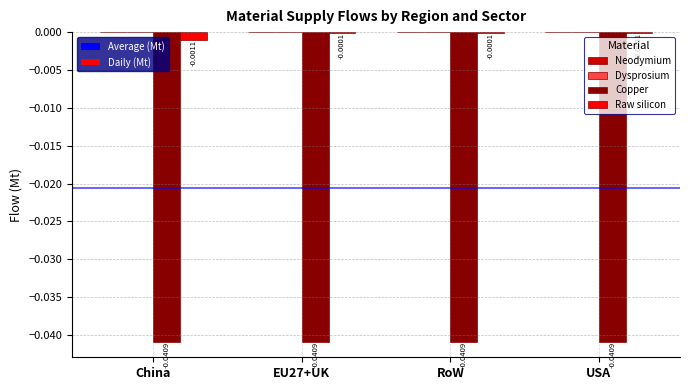

How many groups of bars are there?

4